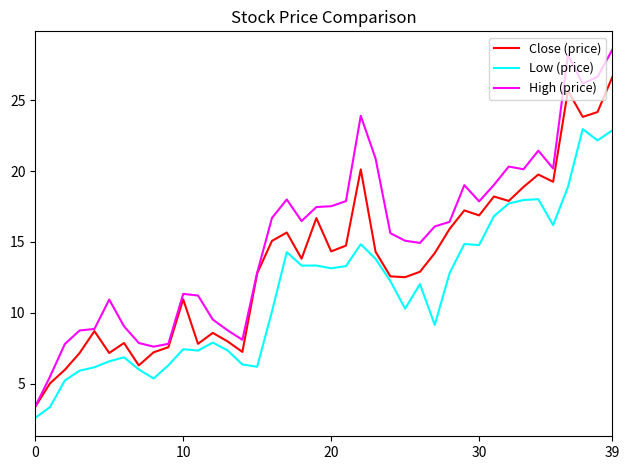

True or false: Low (price) has more than 2 points higher than both neighbors.

True